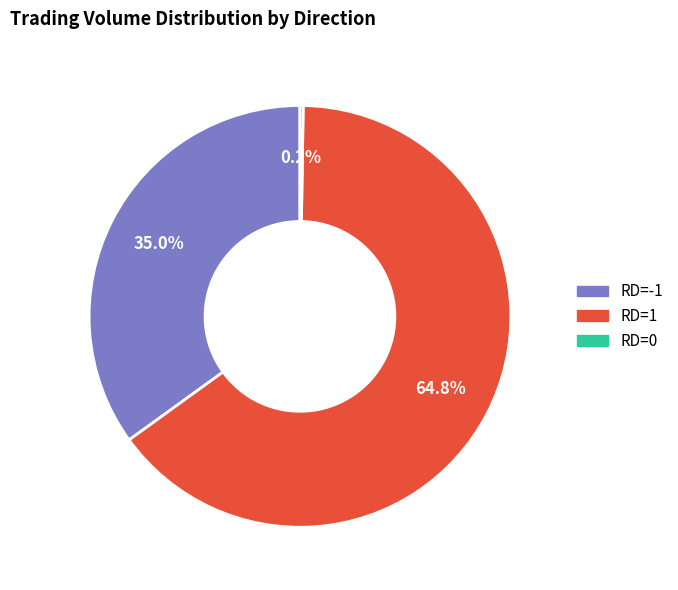

Between RD=1 and RD=-1, which is larger?

RD=1